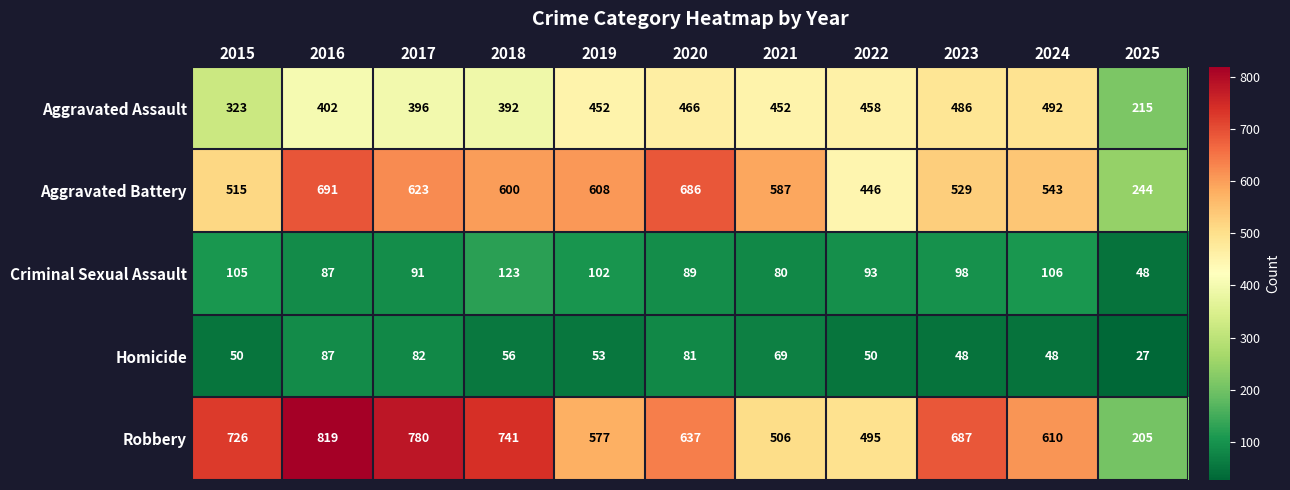

Which category has the lowest value across all series?

2025